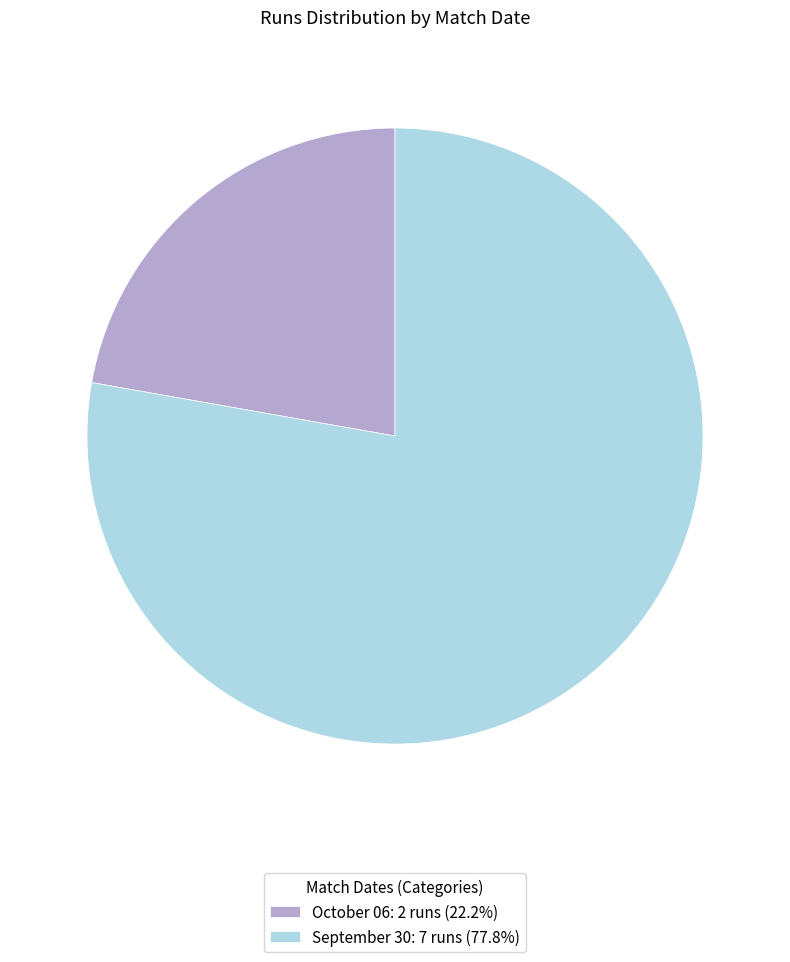

Which has a higher value, October 06 or September 30?

September 30